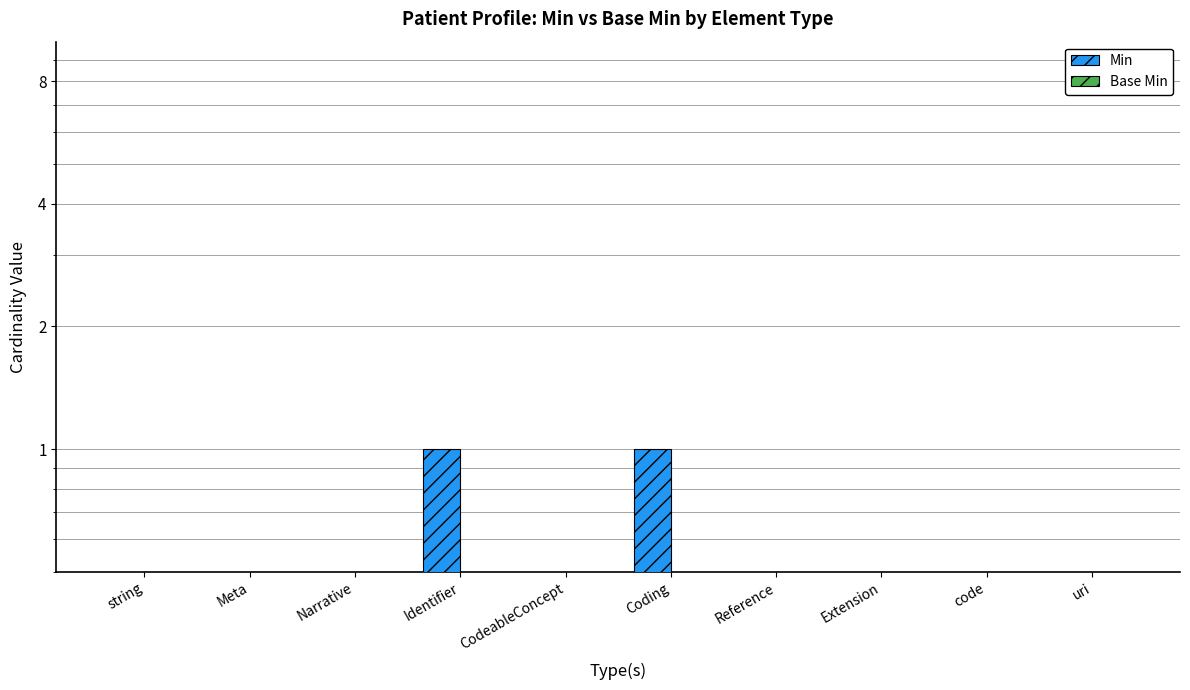

What is the maximum value shown in the chart?

1